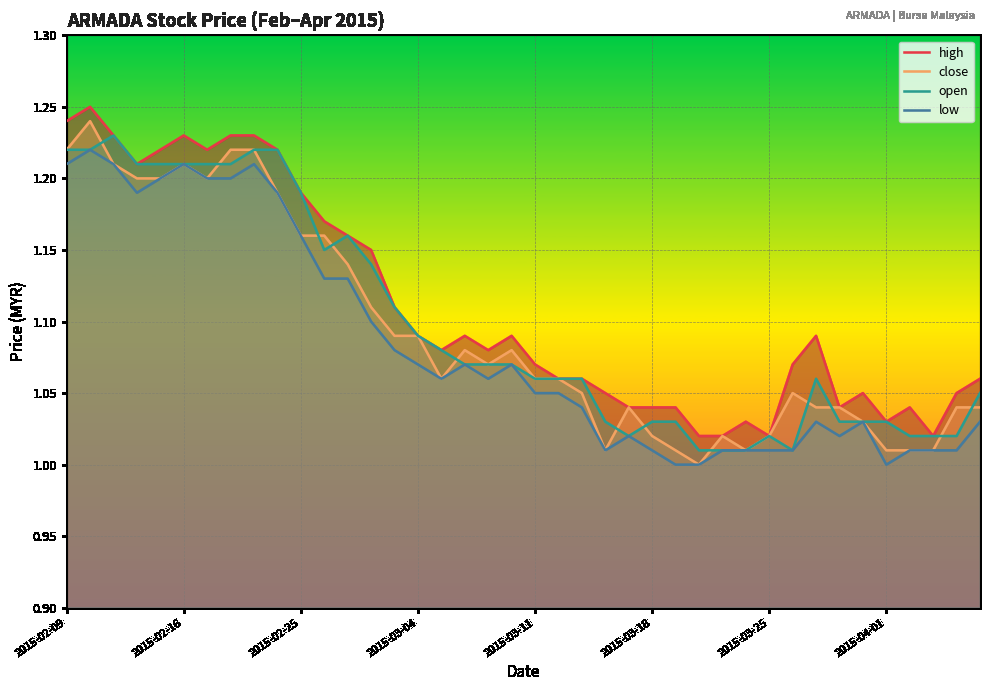

Does the chart display data point markers on the line(s)?

No